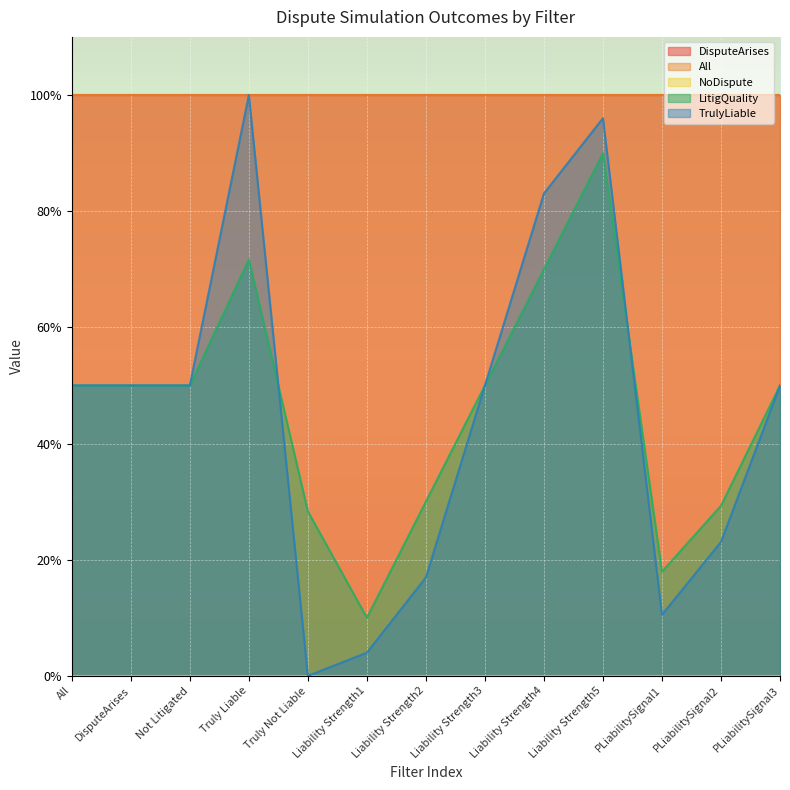

Does the chart display data point markers on the line(s)?

No